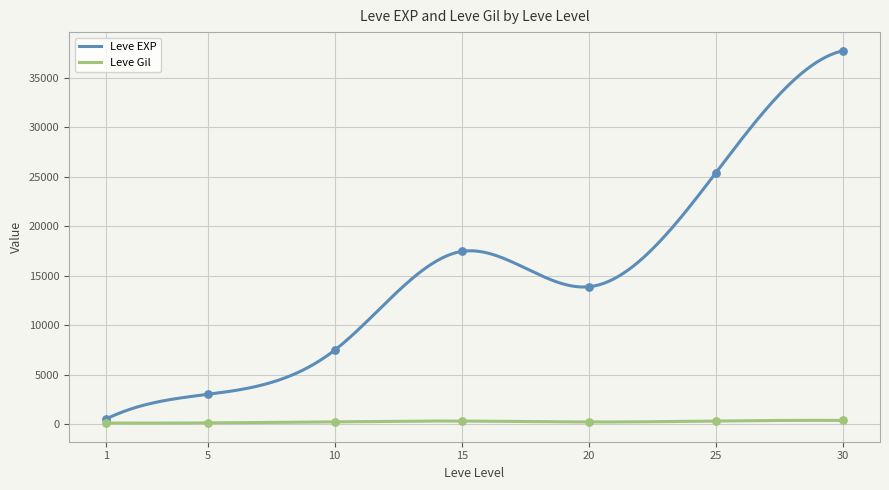

At which category is the sum across all series the highest?

30